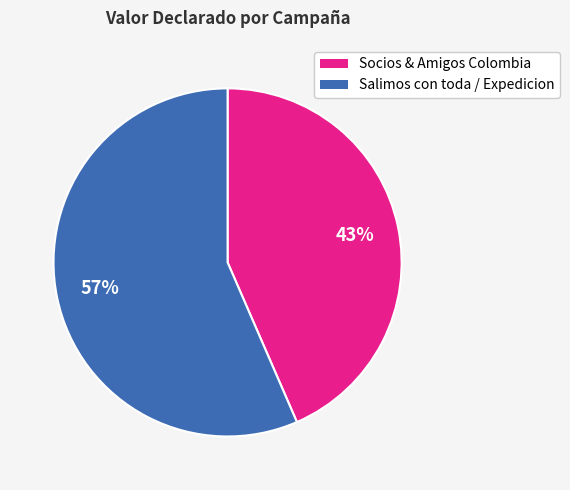

Is there any slice that represents more than half of the pie?

Yes